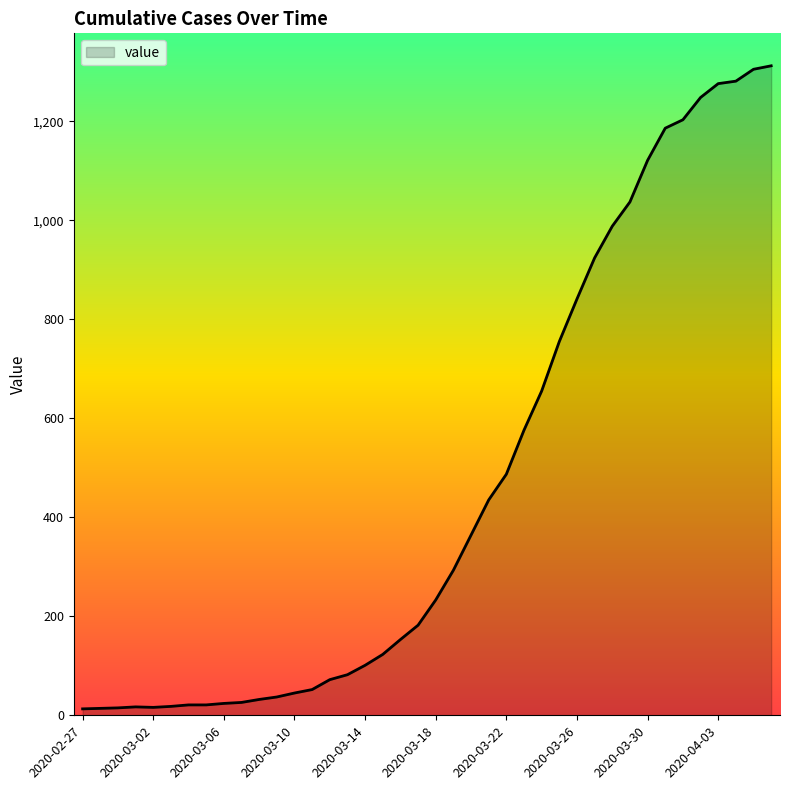

What is the difference between the maximum and minimum values?

1299